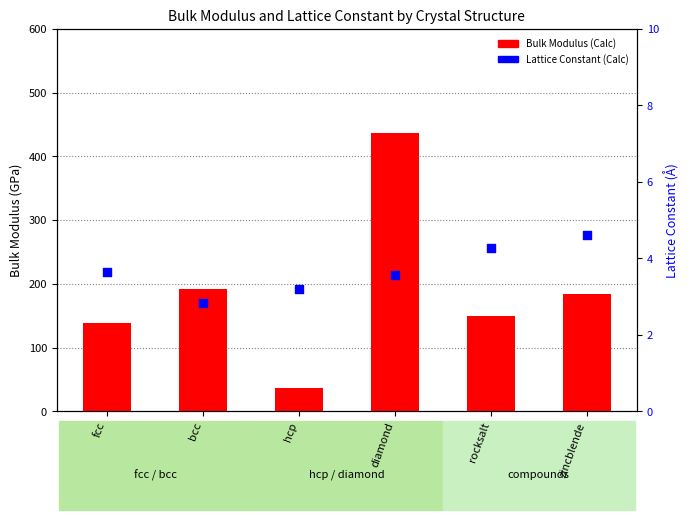

Is the value of Lattice Constant (Calc) at fcc greater than the value of Bulk Modulus (Calc) at diamond?

No